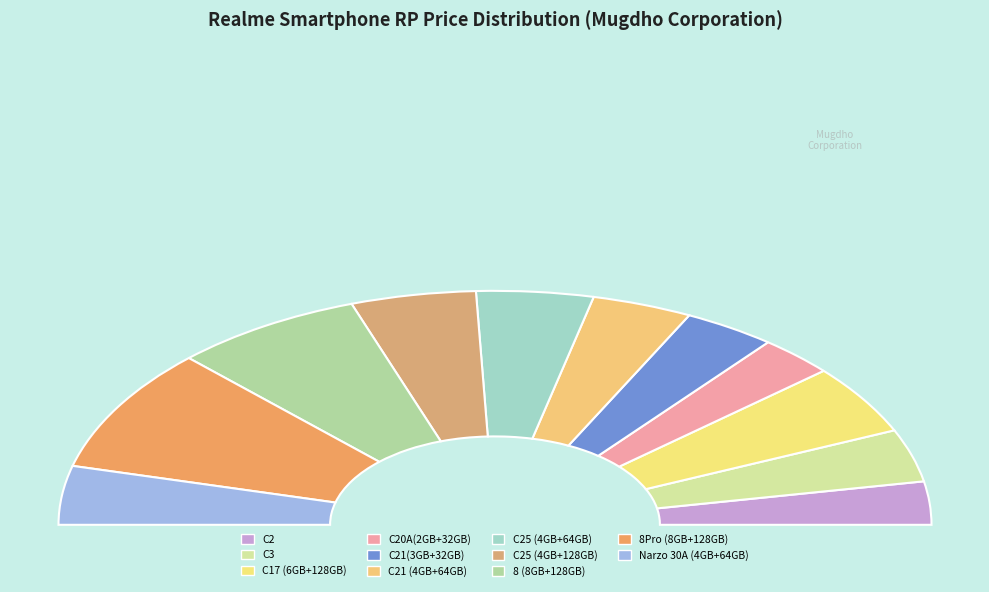

What percentage is the C21(3GB+32GB) slice, to the nearest percent?

7%